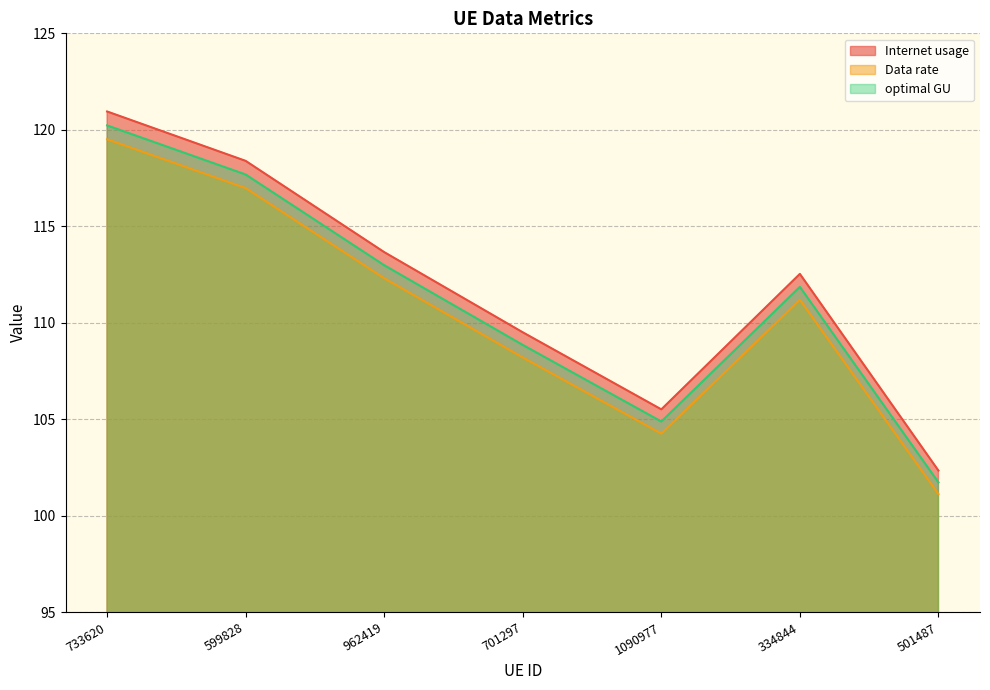

How many lines are shown in the chart?

3